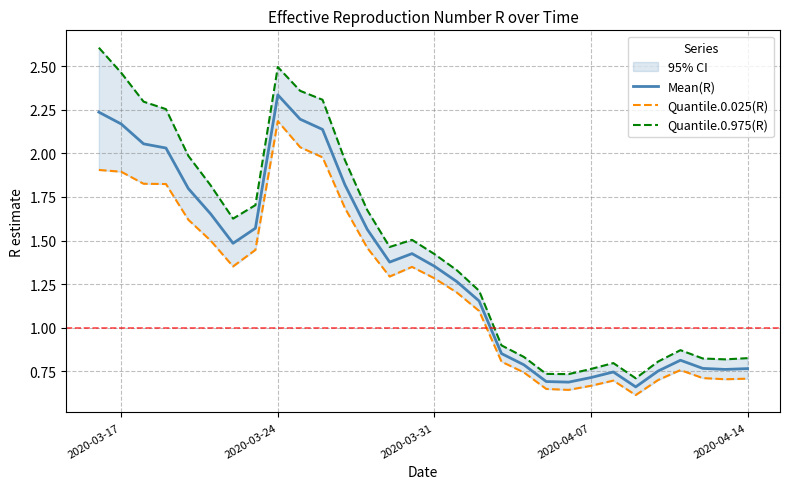

True or false: Mean(R) has a value of 0.4 at 2020-04-14.

False